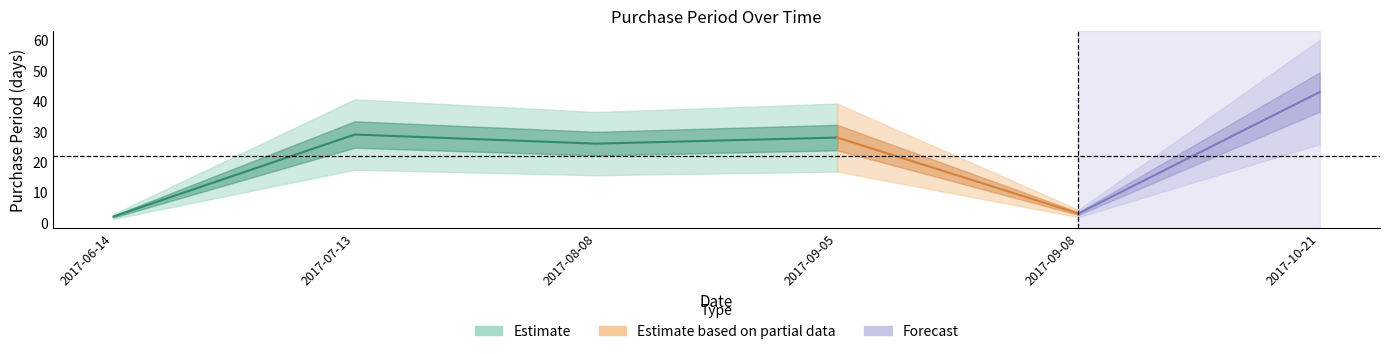

What is the sum of all values?

131